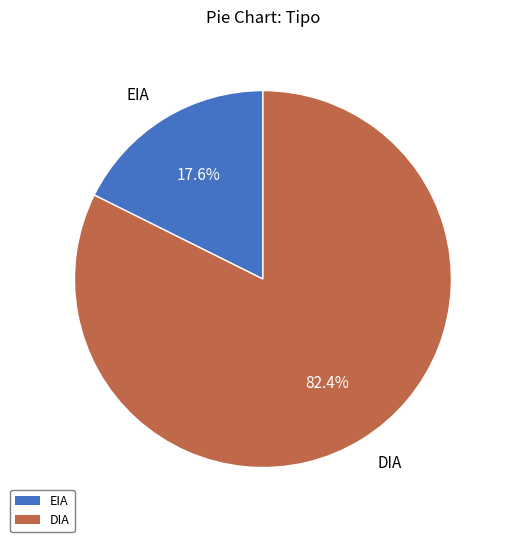

Which slice is the largest?

DIA